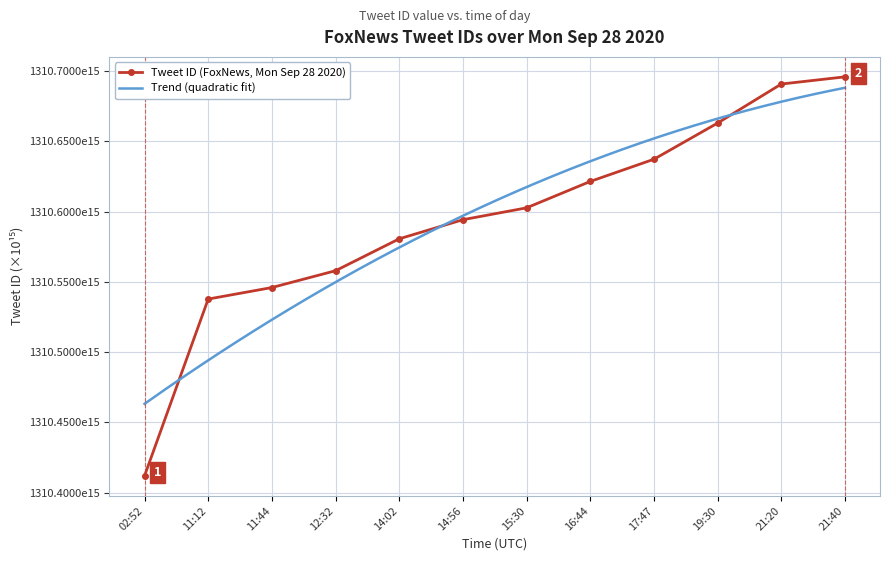

What is the label of the 10th point from the right?

11:44